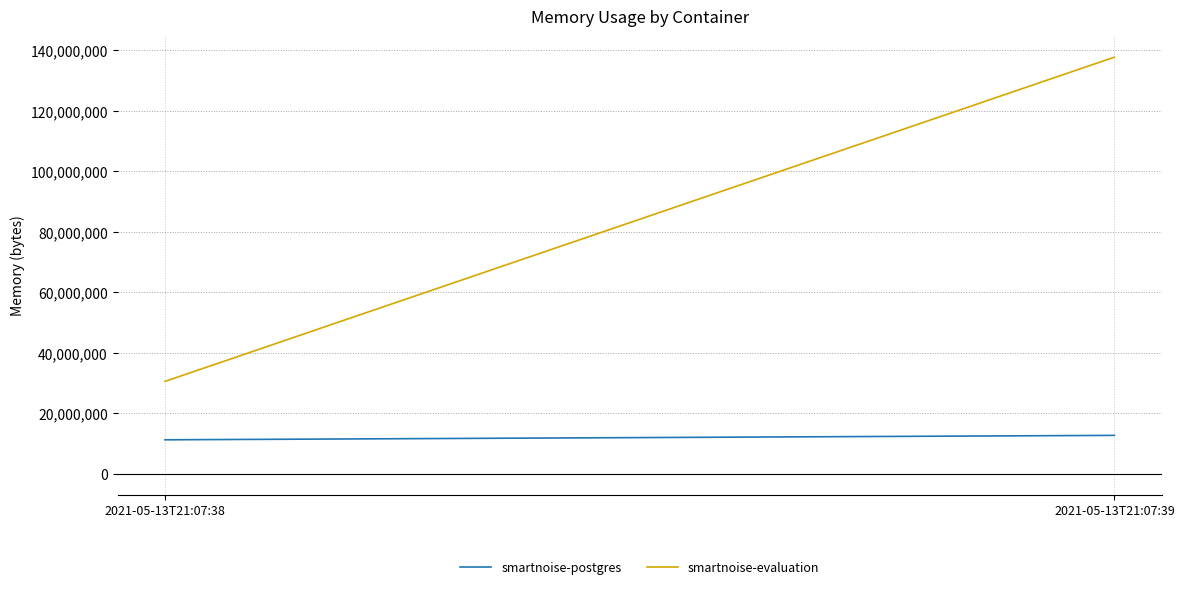

True or false: smartnoise-evaluation has a value of 137703424 at 2021-05-13T21:07:39.

True